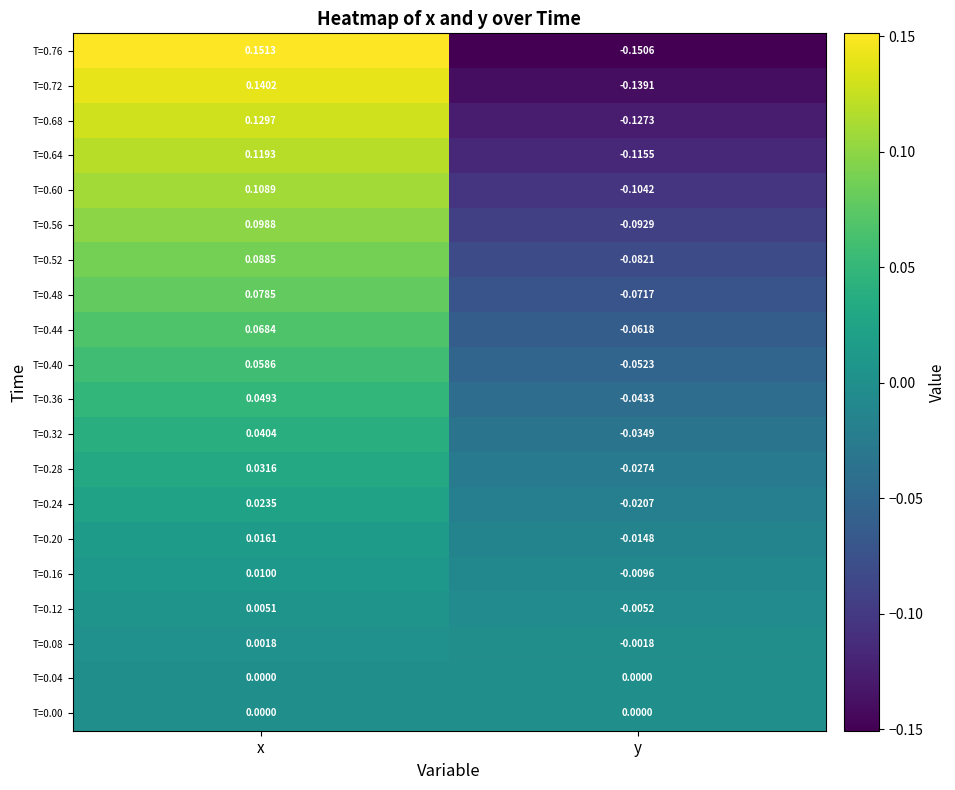

At which label is T=0.24 closest to 0?

y